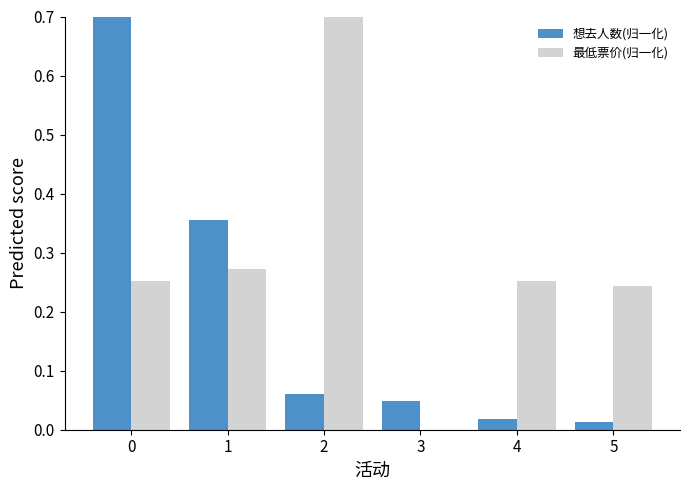

How many series are shown in this chart?

2